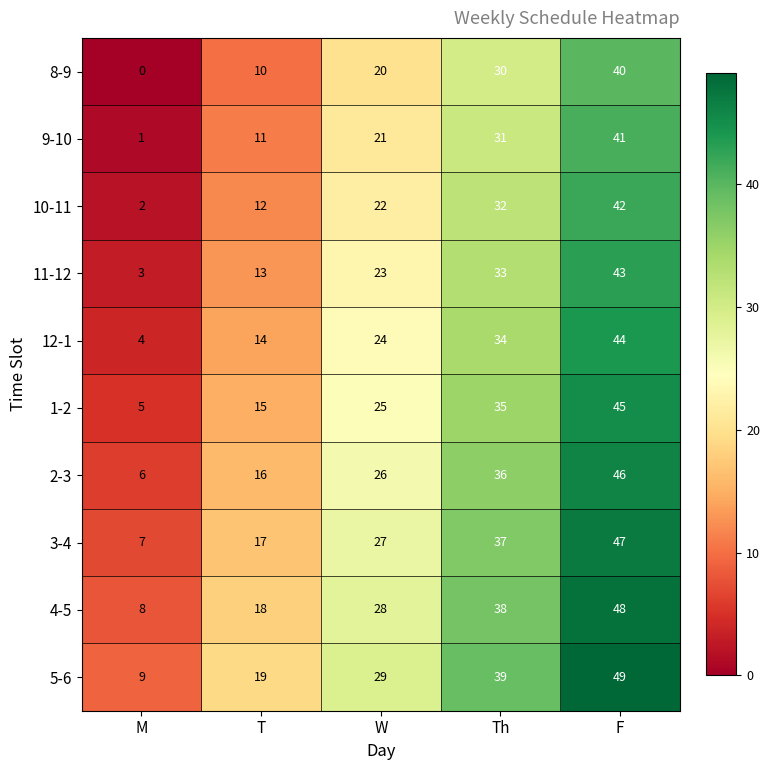

What is the difference between the highest and lowest values at W?

9